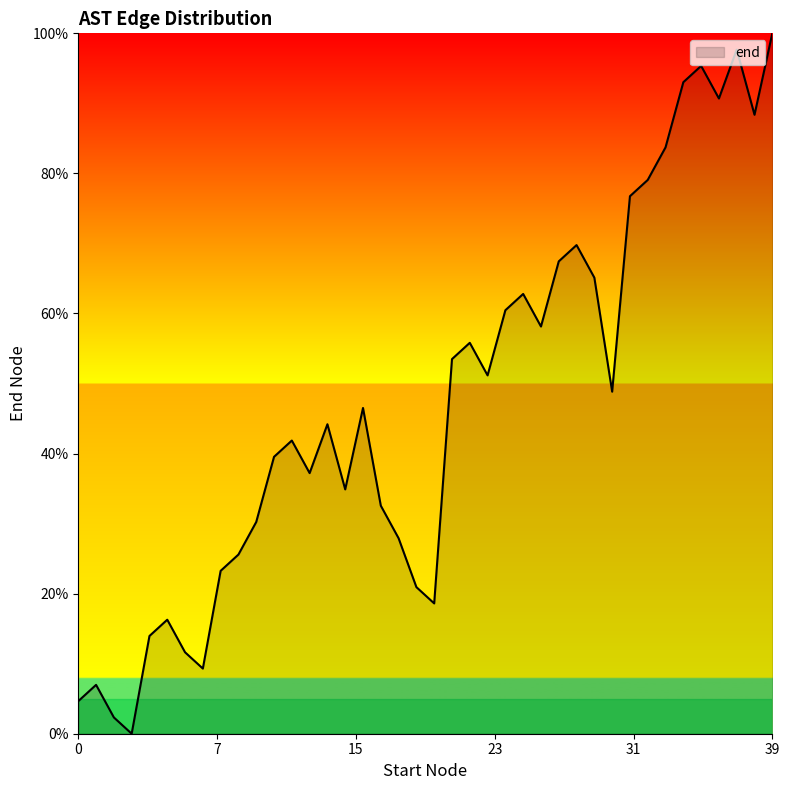

What is the greatest value displayed?

100.0